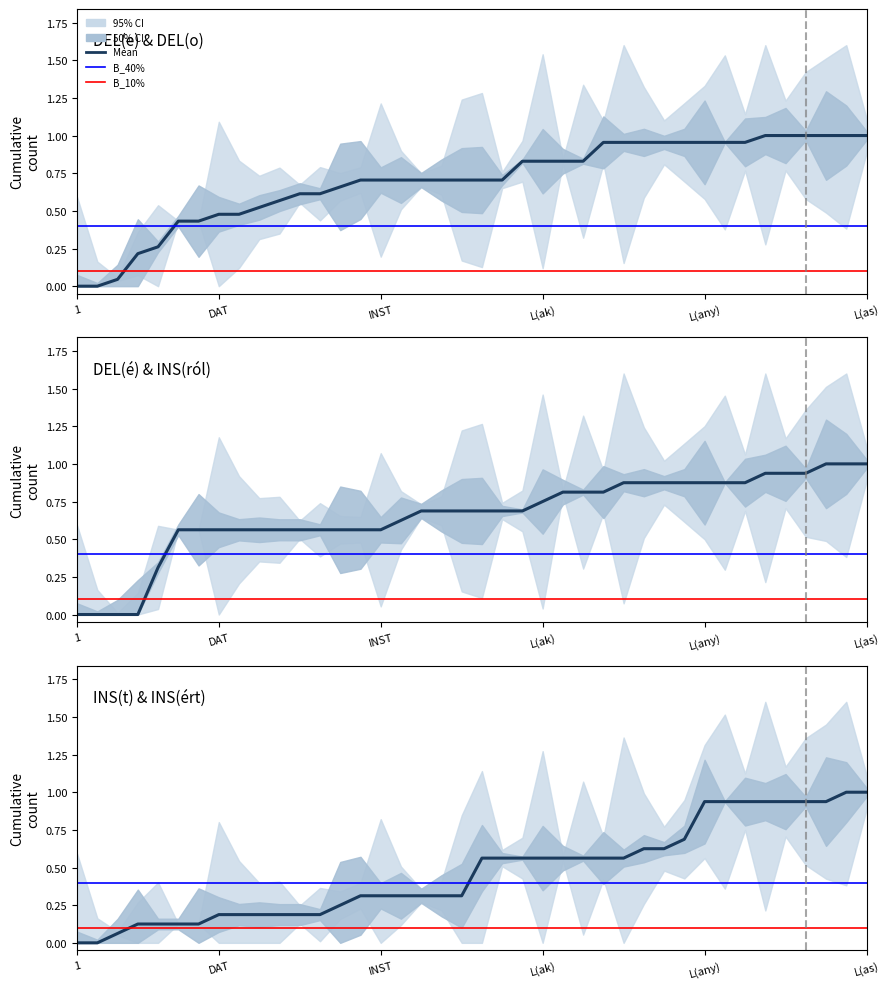

True or false: INS(ról) and INS(ért) cross at least once.

False